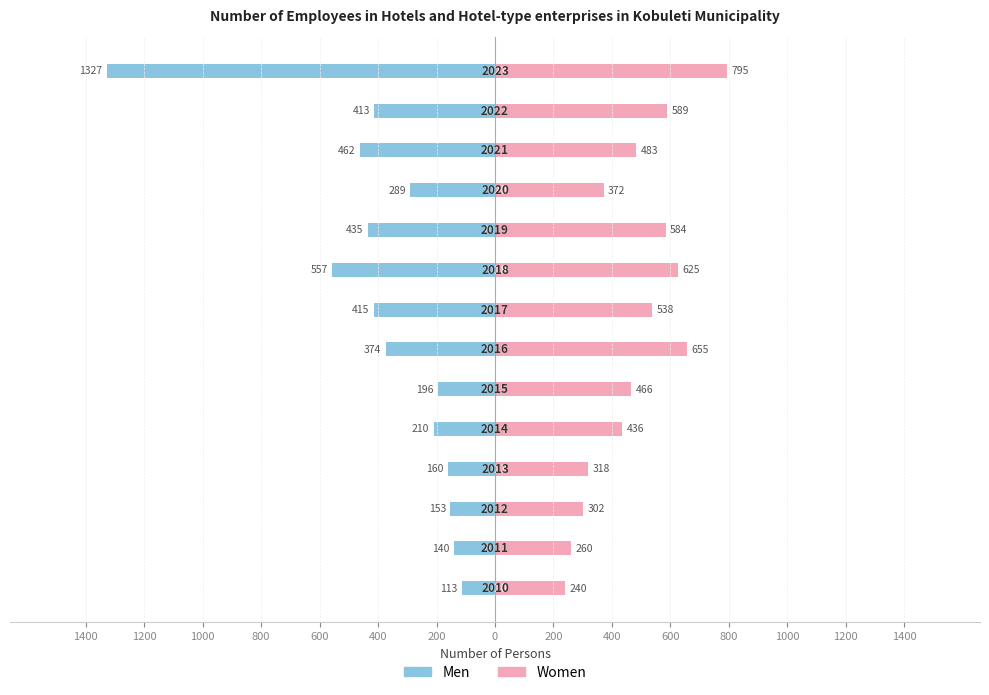

Count the number of data series in this chart.

2